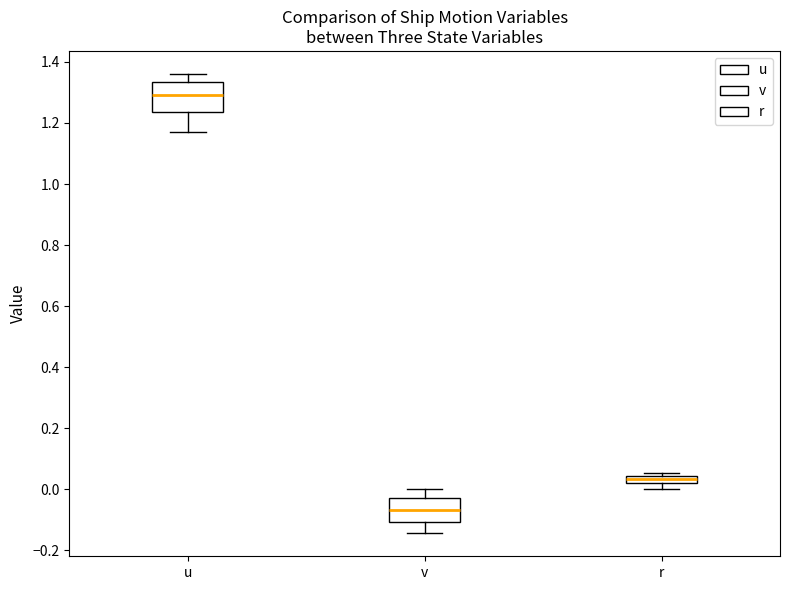

Which box is the tallest, from its lower edge to its upper edge?

u